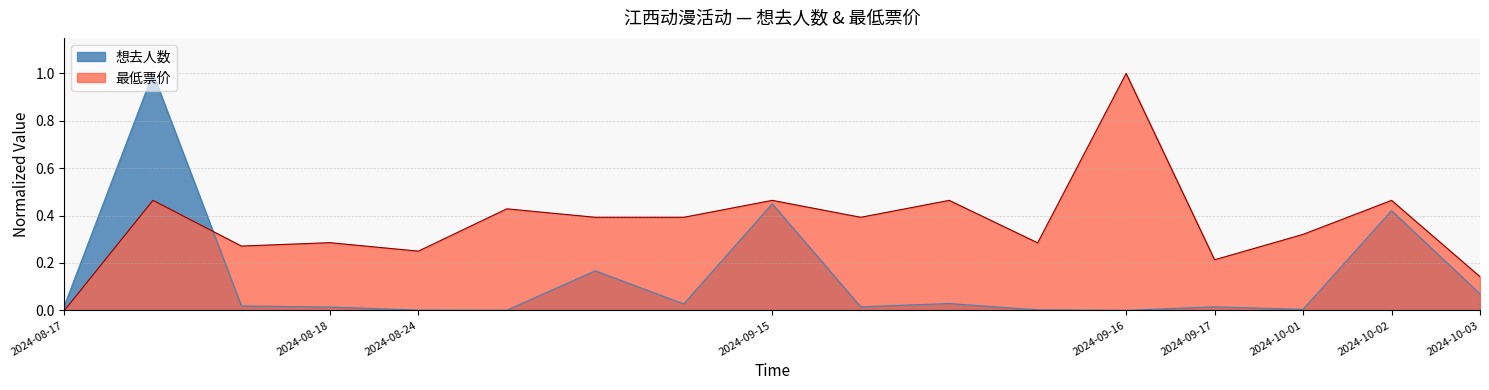

Reading left to right, what are all the values shown in this chart?

想去人数: 2024-08-17=0.0	2024-08-17=1.0	2024-08-17=0.0	2024-08-18=0.0	2024-08-24=0.0	2024-08-24=0.0	2024-08-24=0.2	2024-08-24=0.0	2024-09-15=0.4	2024-09-15=0.0	2024-09-15=0.0	2024-09-15=0.0	2024-09-16=0.0	2024-09-17=0.0	2024-10-01=0.0	2024-10-02=0.4	2024-10-03=0.1
最低票价: 2024-08-17=0.0	2024-08-17=0.5	2024-08-17=0.3	2024-08-18=0.3	2024-08-24=0.2	2024-08-24=0.4	2024-08-24=0.4	2024-08-24=0.4	2024-09-15=0.5	2024-09-15=0.4	2024-09-15=0.5	2024-09-15=0.3	2024-09-16=1.0	2024-09-17=0.2	2024-10-01=0.3	2024-10-02=0.5	2024-10-03=0.1